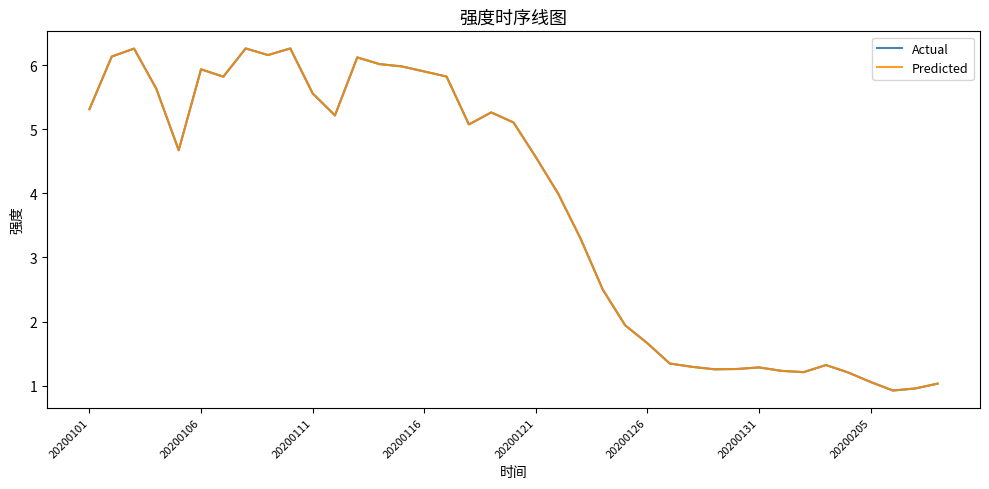

How many interior local peaks does the Predicted series have?

8